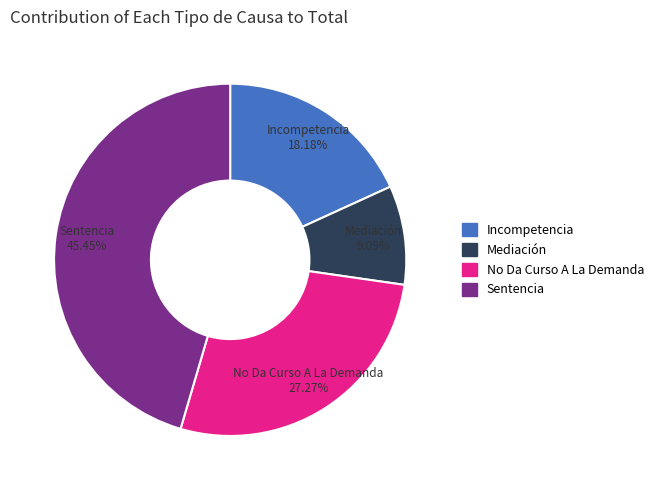

What percentage do Mediación and No Da Curso A La Demanda together represent?

36.4%